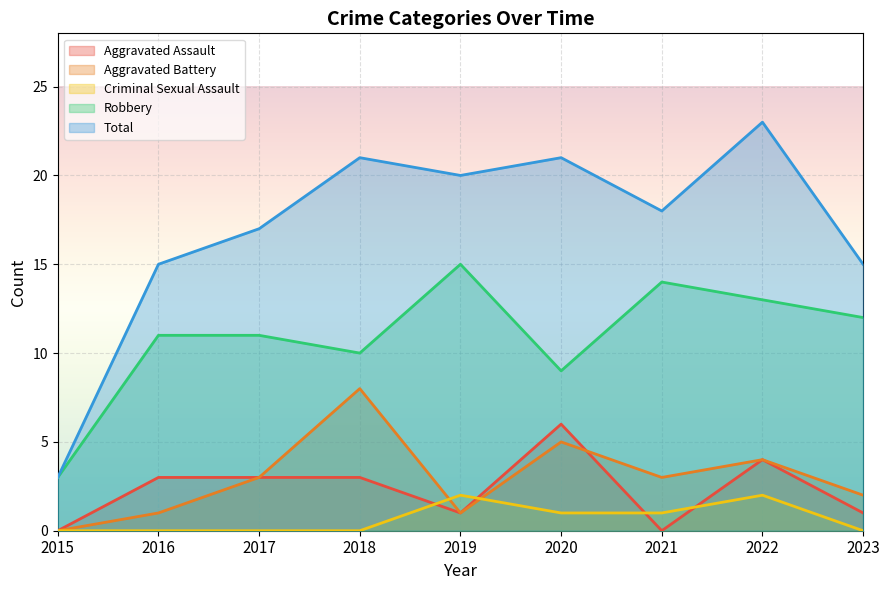

Reading left to right, extract all data points from this chart.

Aggravated Assault: 2015=0	2016=3	2017=3	2018=3	2019=1	2020=6	2021=0	2022=4	2023=1
Aggravated Battery: 2015=0	2016=1	2017=3	2018=8	2019=1	2020=5	2021=3	2022=4	2023=2
Criminal Sexual Assault: 2015=0	2016=0	2017=0	2018=0	2019=2	2020=1	2021=1	2022=2	2023=0
Robbery: 2015=3	2016=11	2017=11	2018=10	2019=15	2020=9	2021=14	2022=13	2023=12
Total: 2015=3	2016=15	2017=17	2018=21	2019=20	2020=21	2021=18	2022=23	2023=15